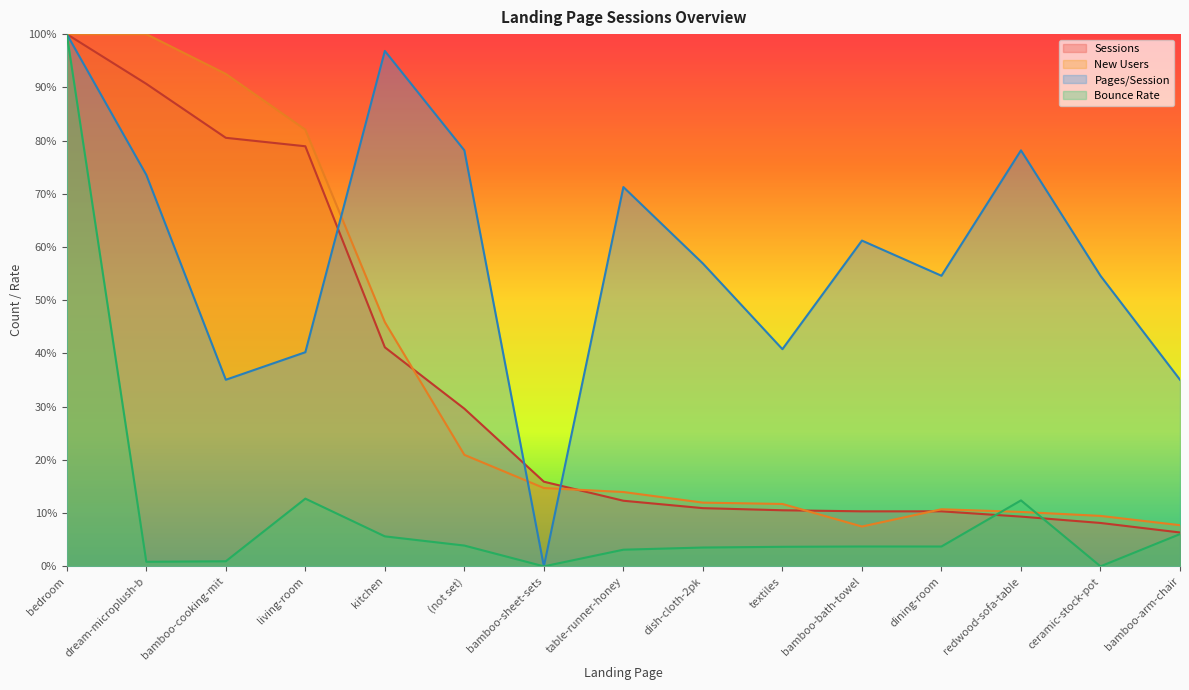

Does the chart display data point markers on the line(s)?

No